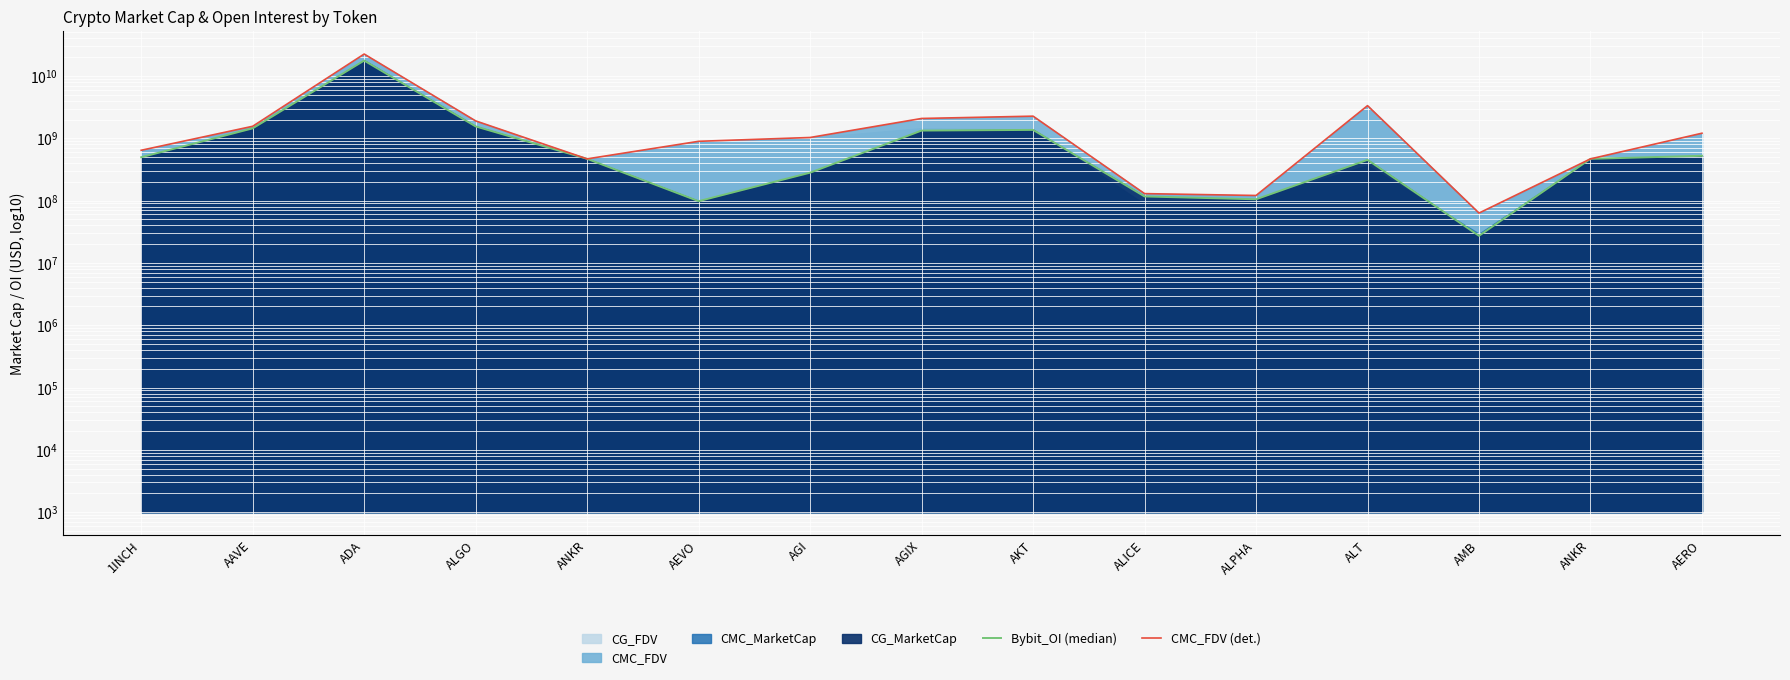

Between AKT and AAVE, which is larger?

AAVE